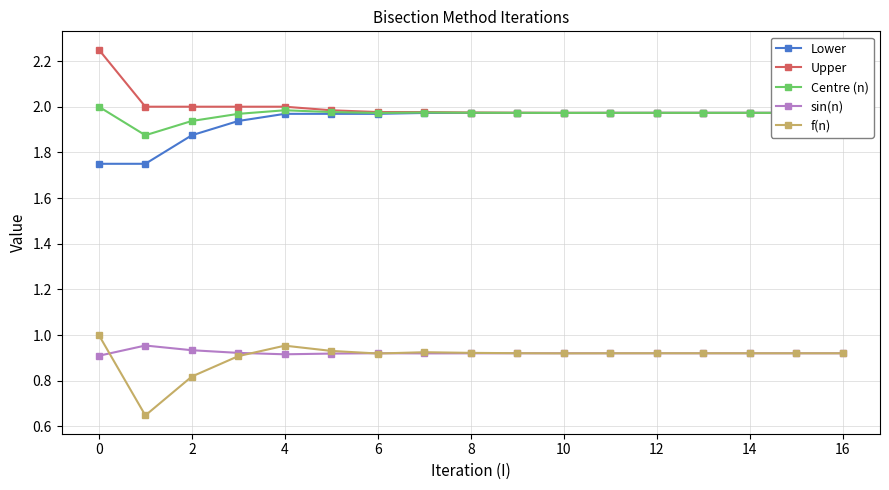

True or false: sin(n) and Centre (n) cross at least once.

False